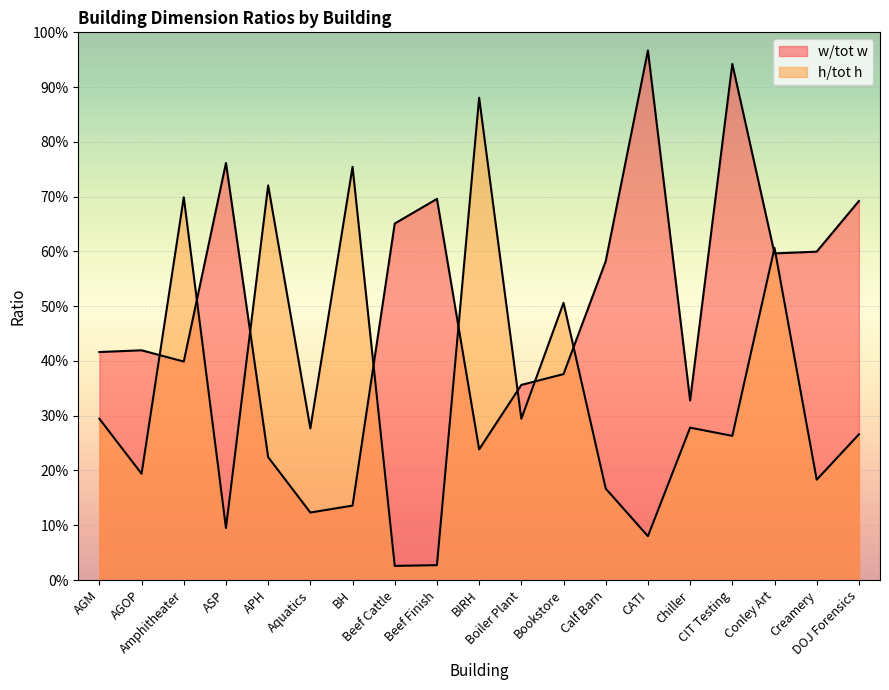

True or false: h/tot h has a value of 0.9 at Bookstore.

False